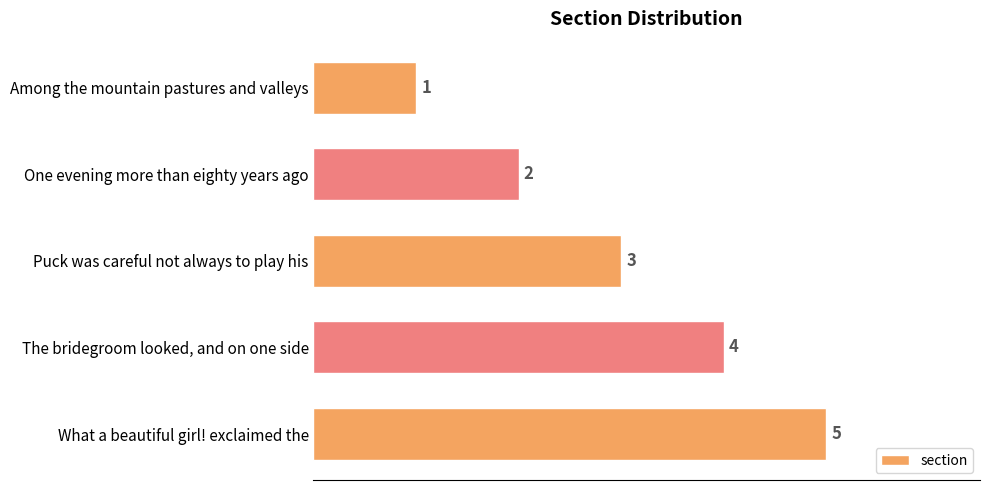

How many bars are there in total?

5